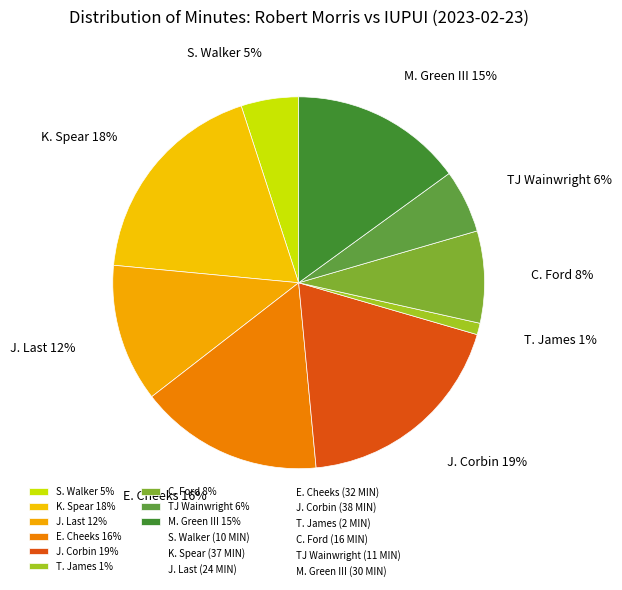

Is the sum of M. Green III 15% and TJ Wainwright 6% greater than half?

No